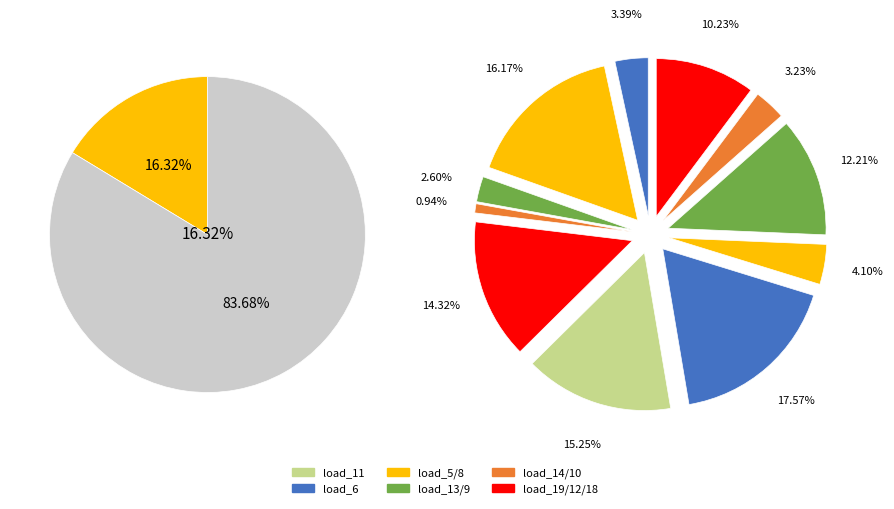

Does load_12 represent more than half of the total?

No